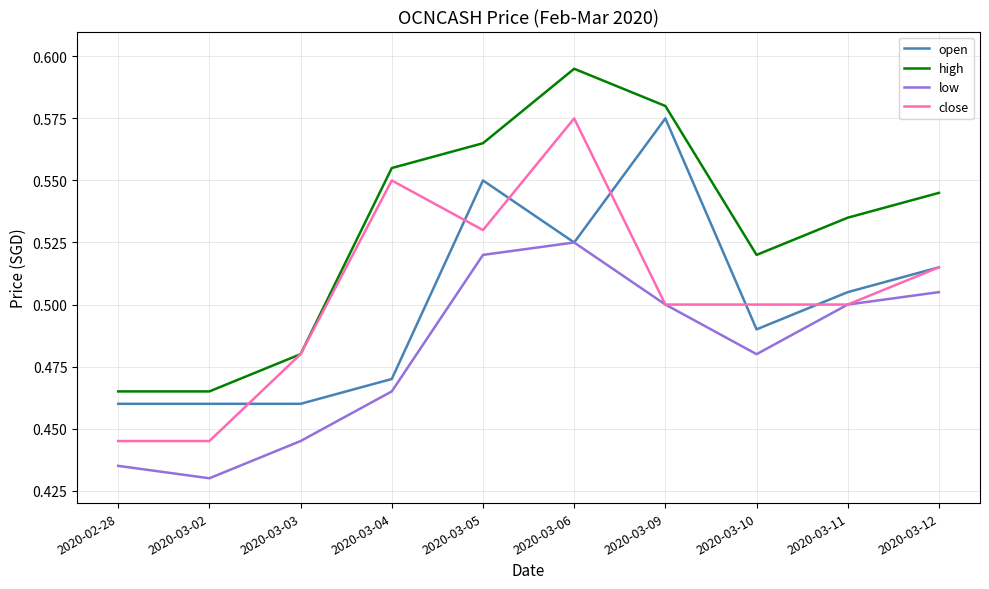

Is this an area chart (filled region under the line)?

No